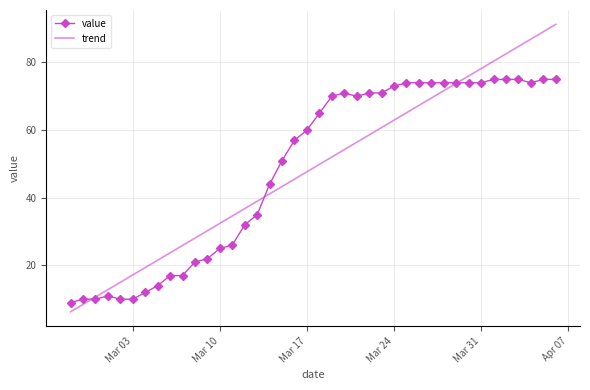

List the series in order of their peak value, lowest first.

value, trend